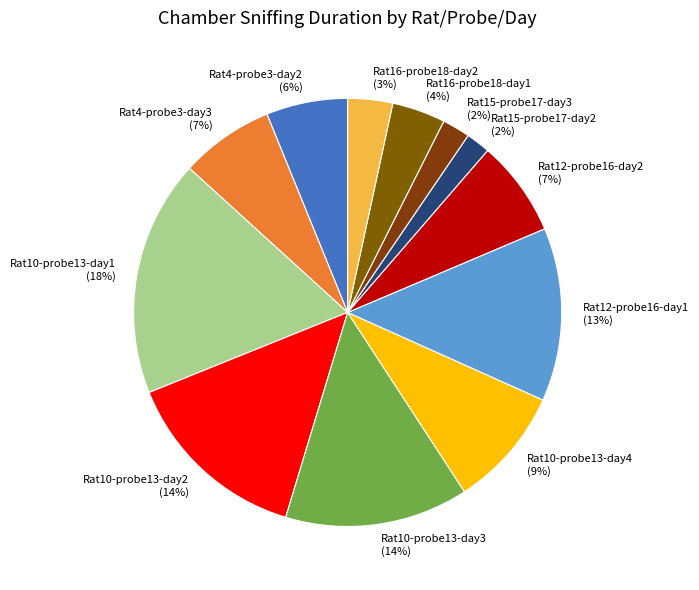

True or false: Rat16-probe18-day1 accounts for 4% of the total.

True